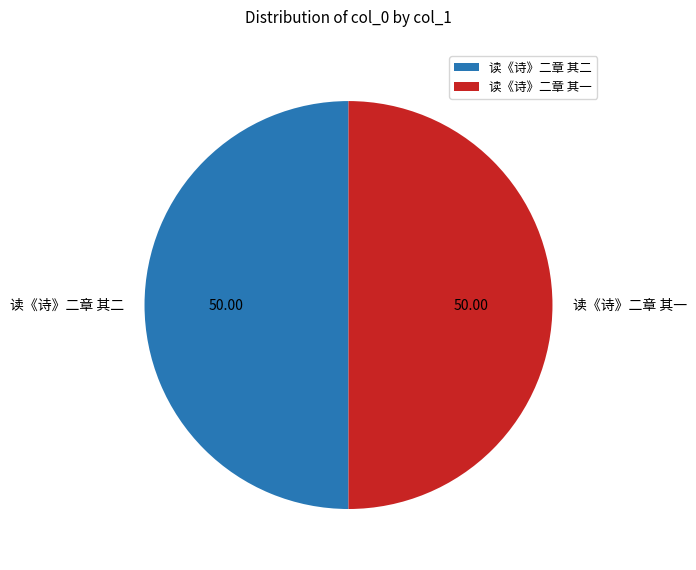

Approximately how many times larger is the value at 读《诗》二章 其一 compared to 读《诗》二章 其二?

1.0